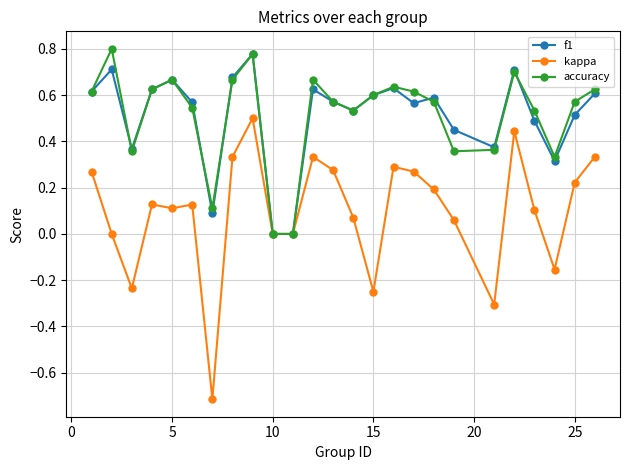

What is the sum of all accuracy values?

12.8